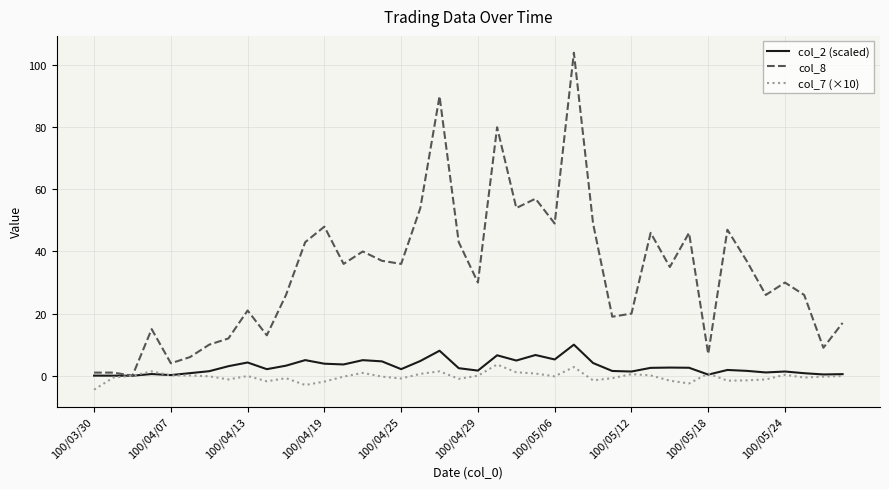

Which series has the largest total across all categories?

col_8